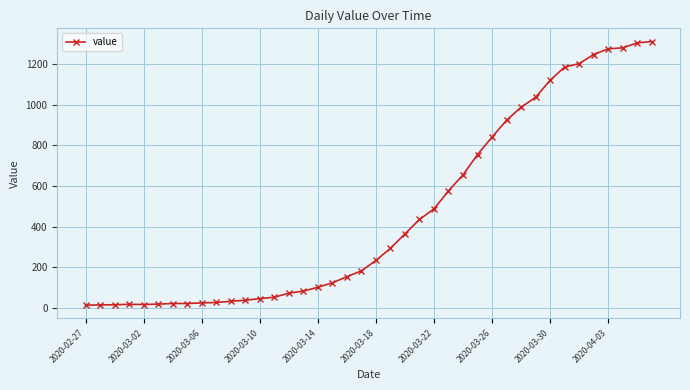

What is the difference between the second highest and minimum values?

1292